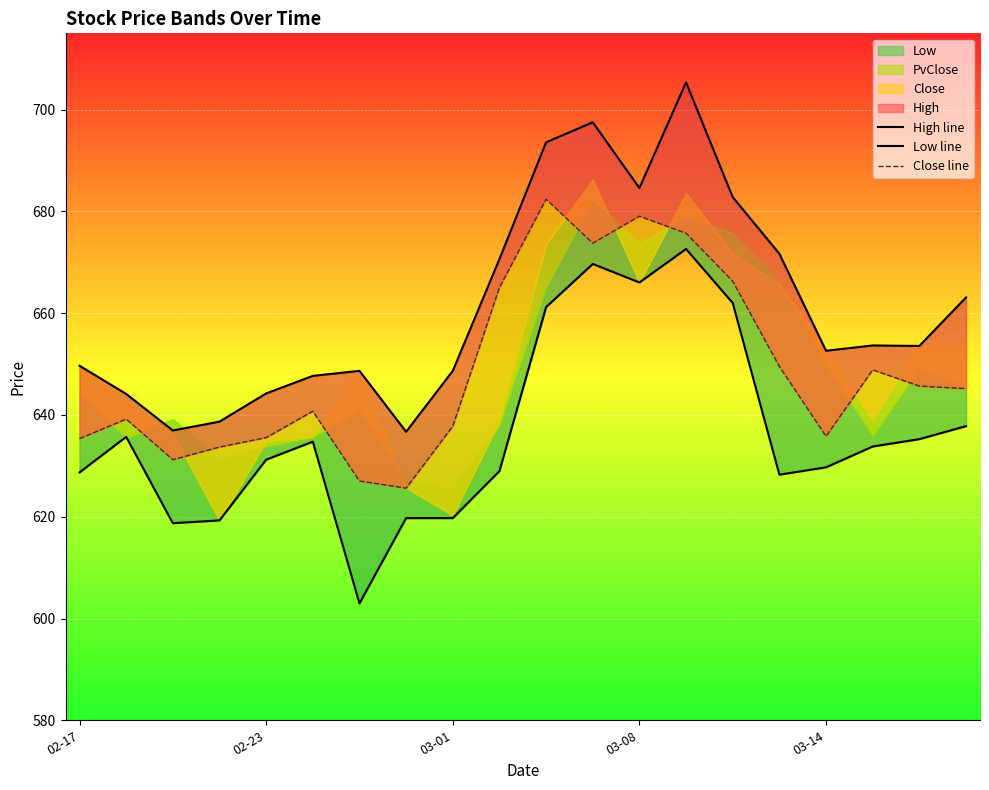

What is the maximum value shown in the chart?

705.4